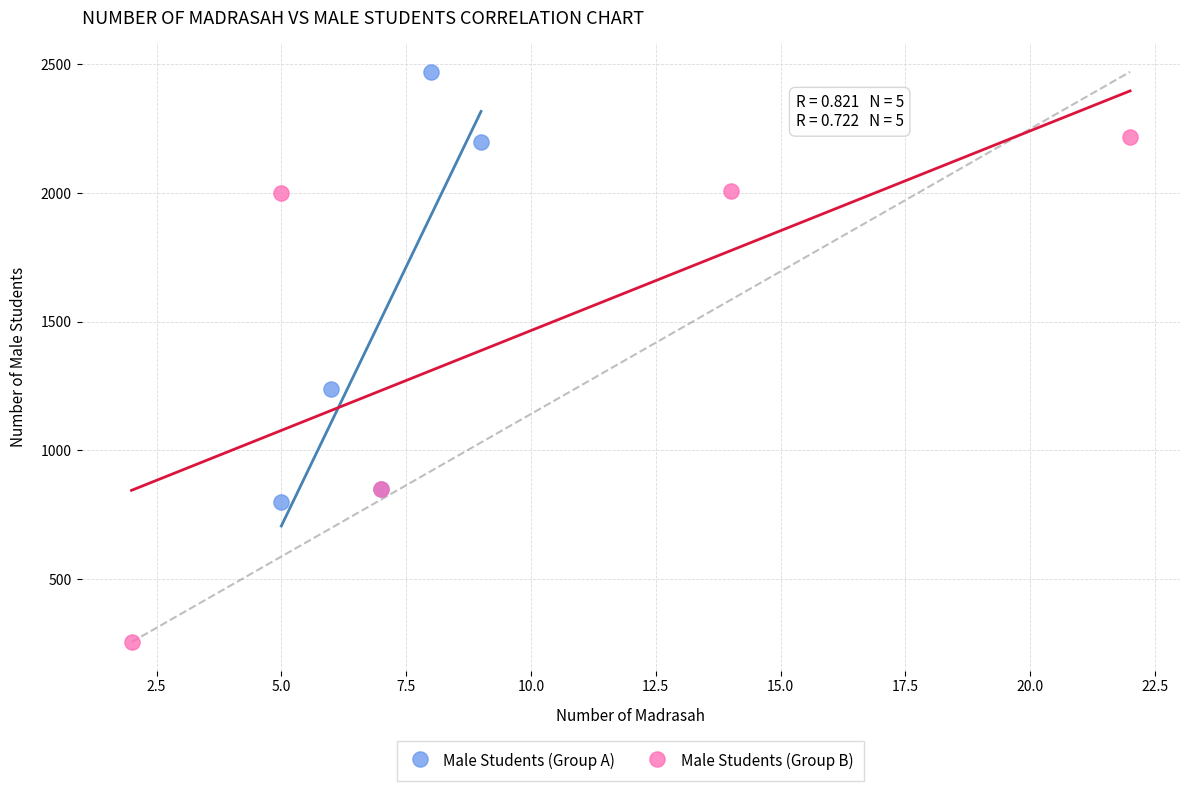

Which series reaches the minimum Y coordinate?

Male Students (Group B)